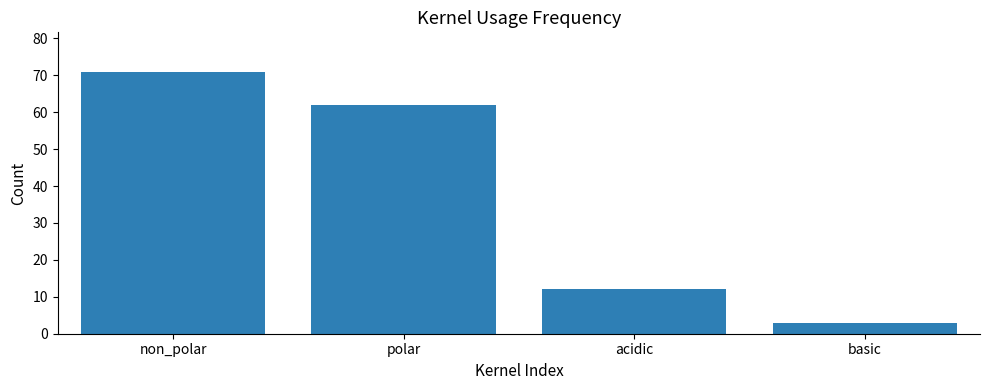

Reading right to left, list all the values displayed in this chart.

basic=3	acidic=12	polar=62	non_polar=71